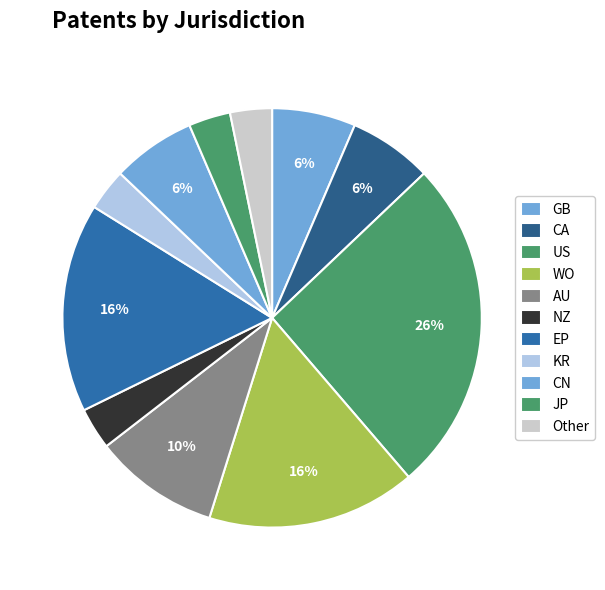

What percentage do KR and JP together represent?

6.5%